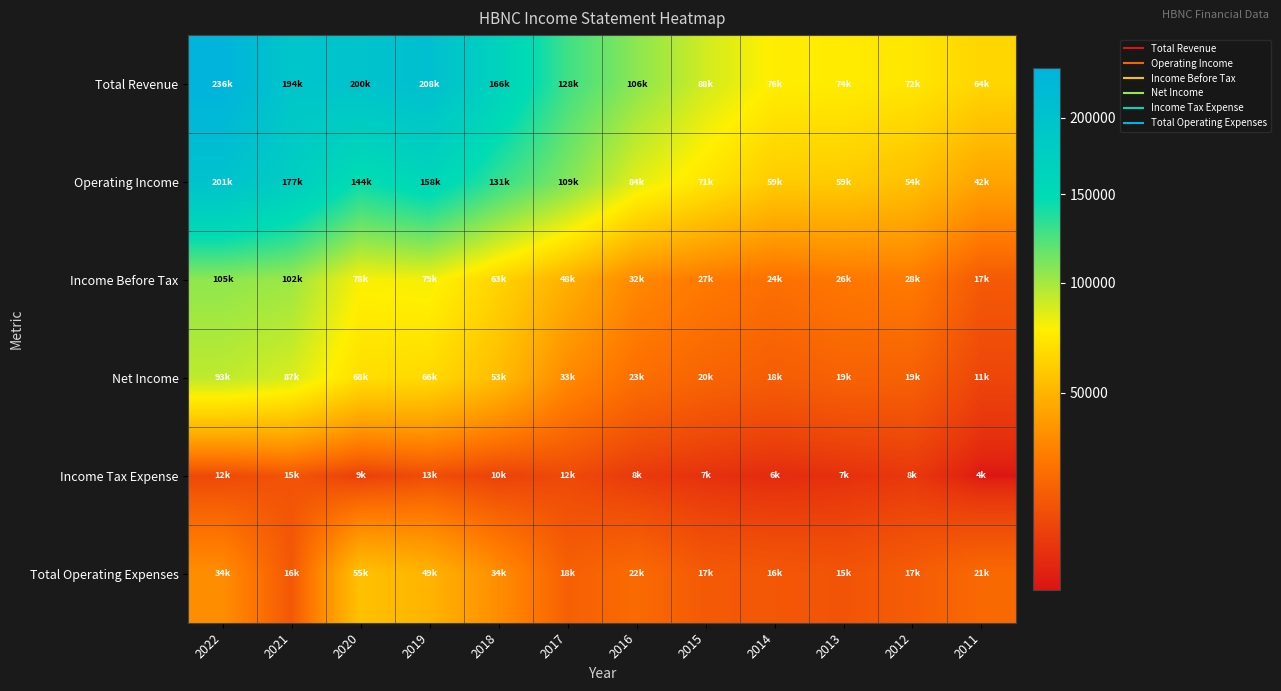

How many series are shown in this chart?

6